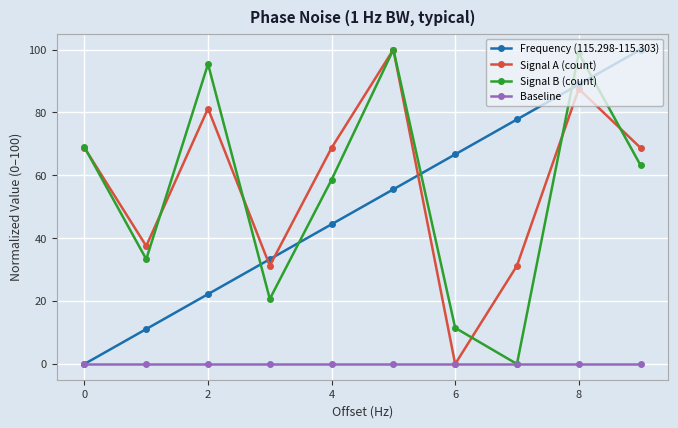

What is the difference between the maximum and second lowest values in the Signal A (count) series?

68.7